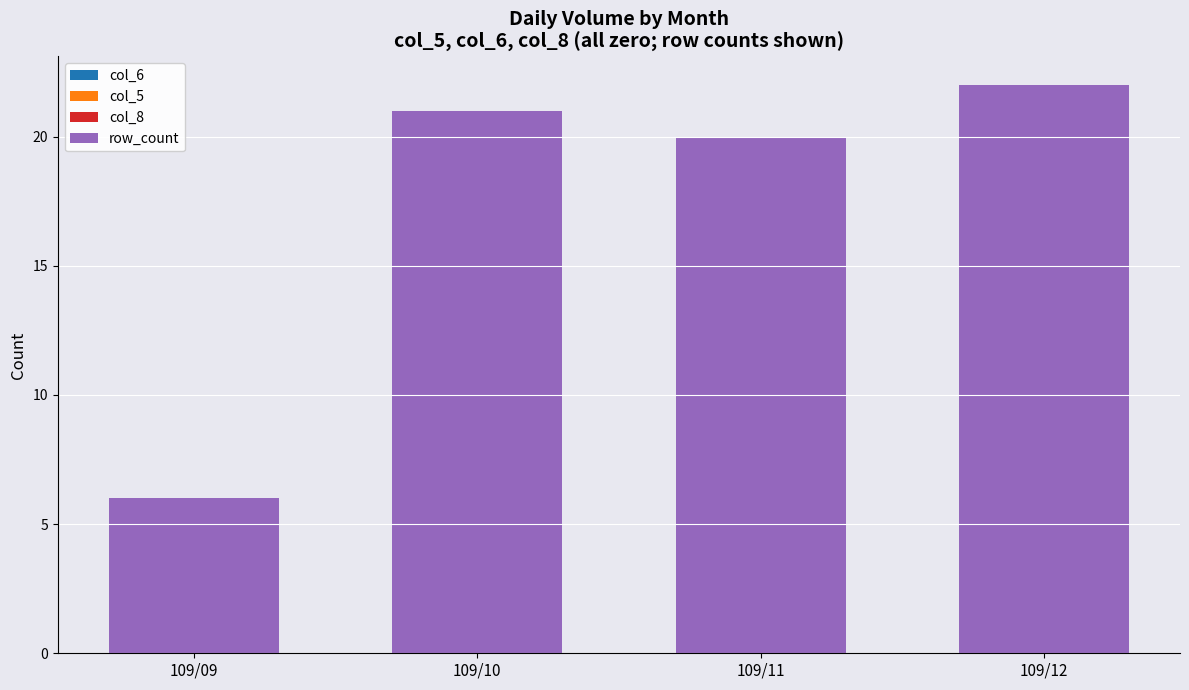

Which label corresponds to the largest value in the chart?

109/12